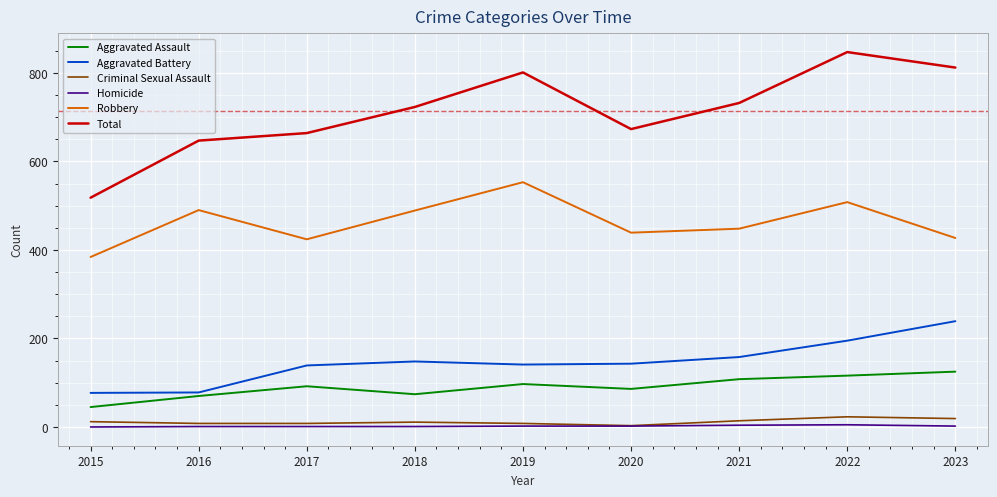

True or false: Total and Criminal Sexual Assault cross at least once.

False